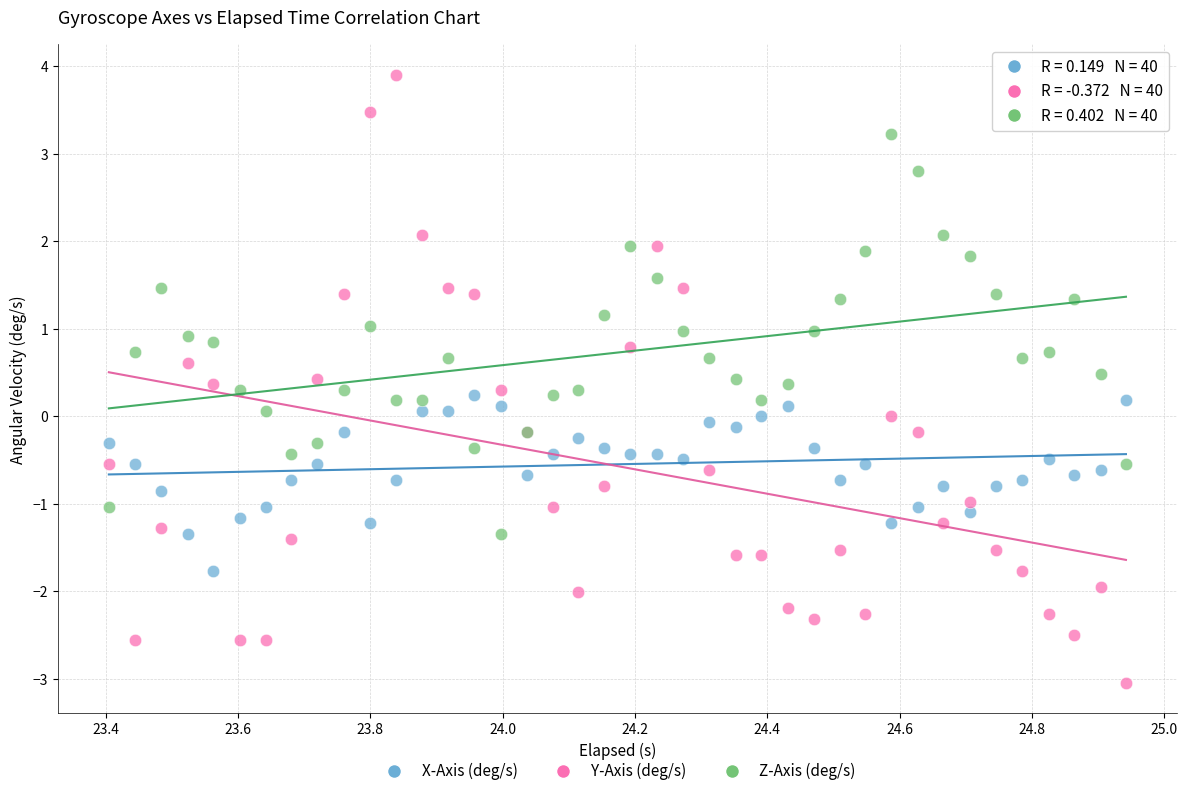

What are all the series names shown in the legend?

X-Axis (deg/s), Y-Axis (deg/s), Z-Axis (deg/s)